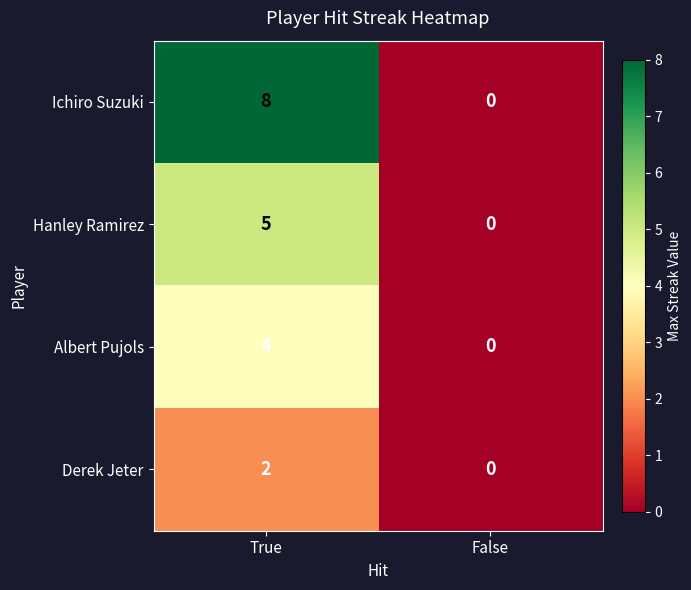

The Albert Pujols series shows 5 at True. True or false?

False